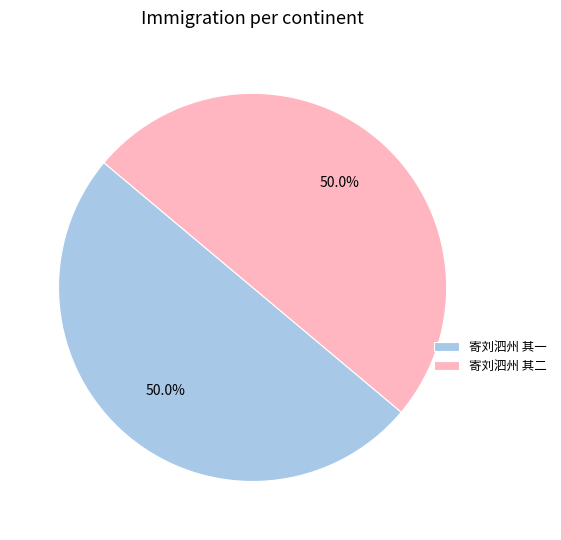

Is it true that 寄刘泗州 其二 is 36% of the pie?

False